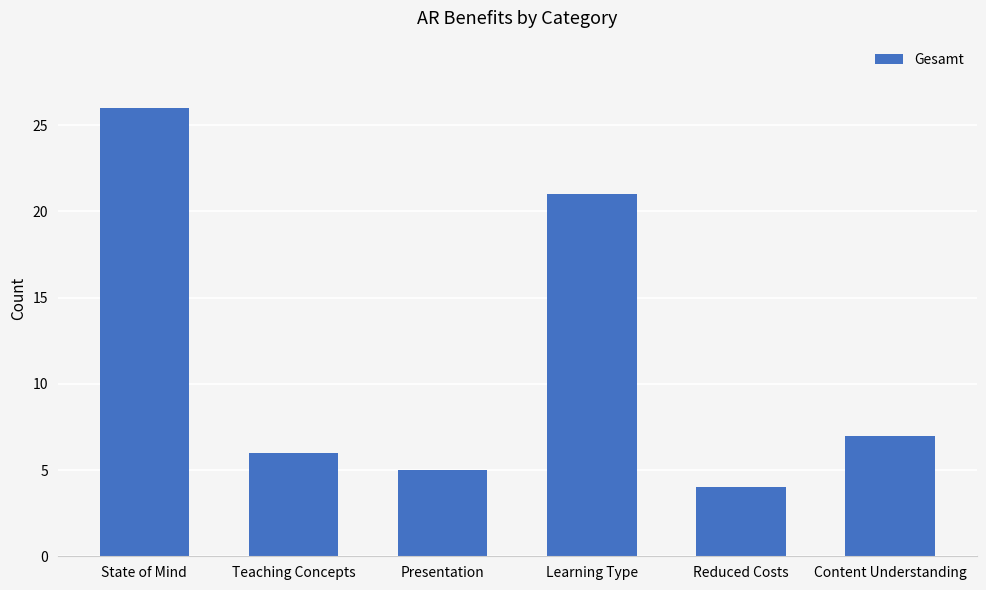

Is it true that the value at Teaching Concepts is 6?

True